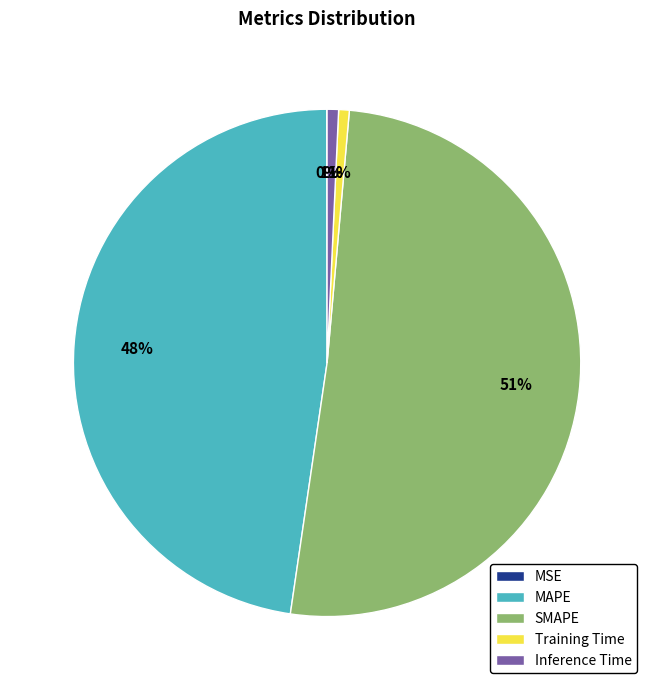

Is it true that MAPE is 53% of the pie?

False